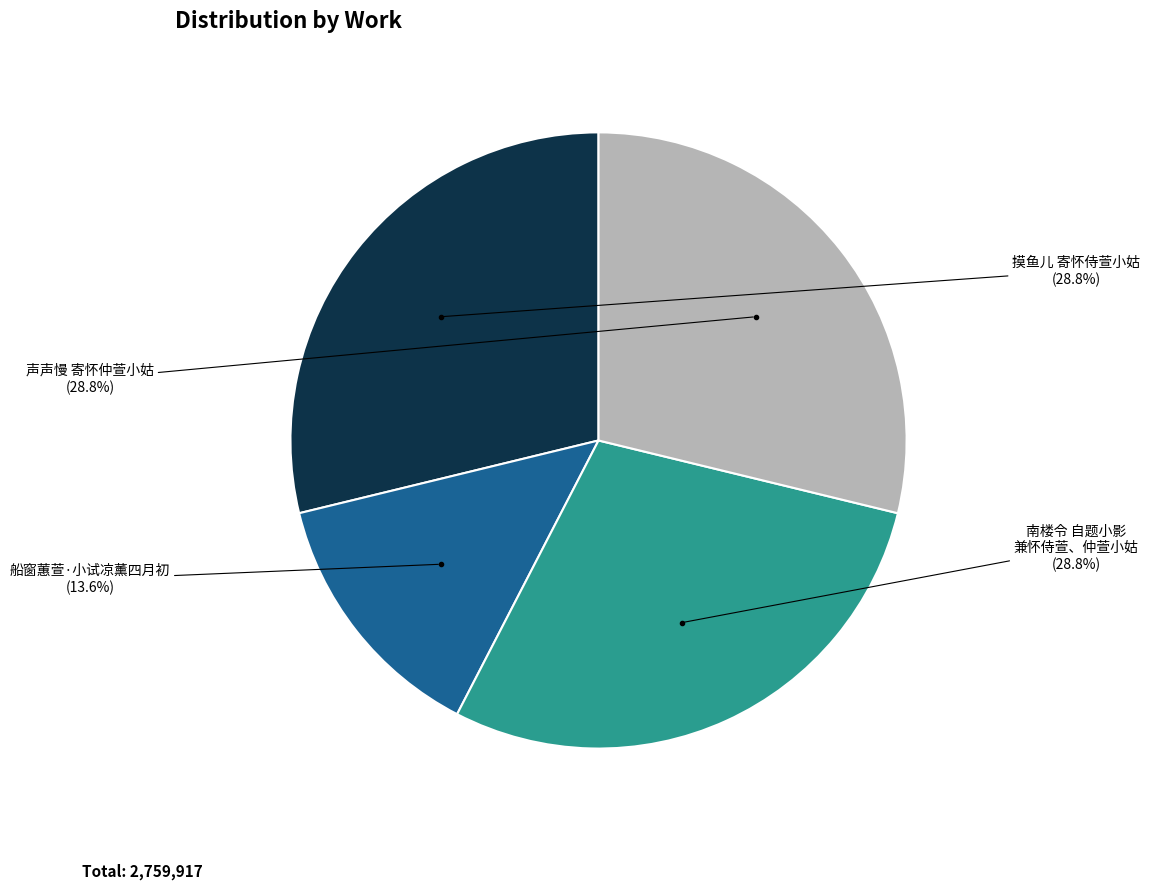

Is there a majority slice in this chart?

No